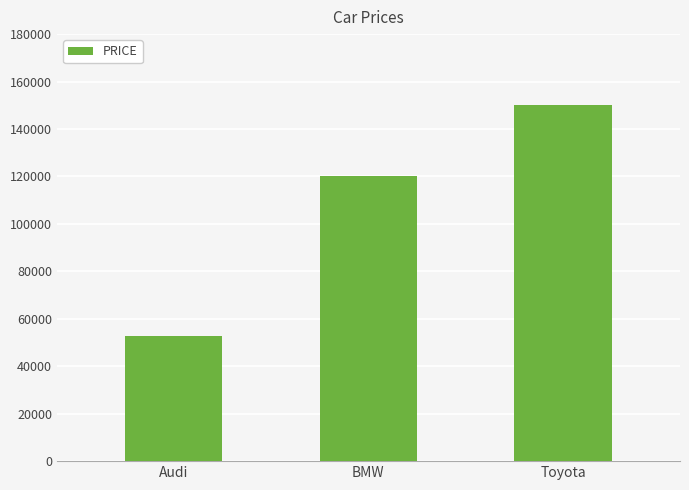

Reading right to left, extract all data points from this chart.

Toyota=150000	BMW=120000	Audi=52642